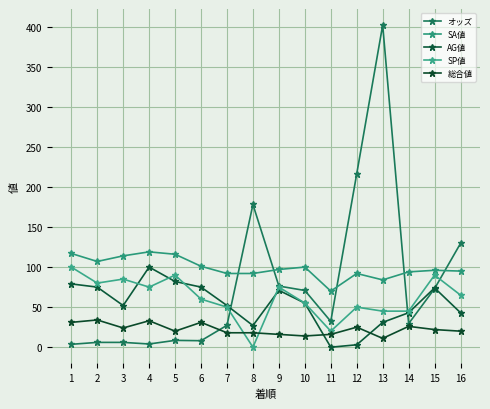

What is the value of the オッズ point at the 14th from the left?

29.4